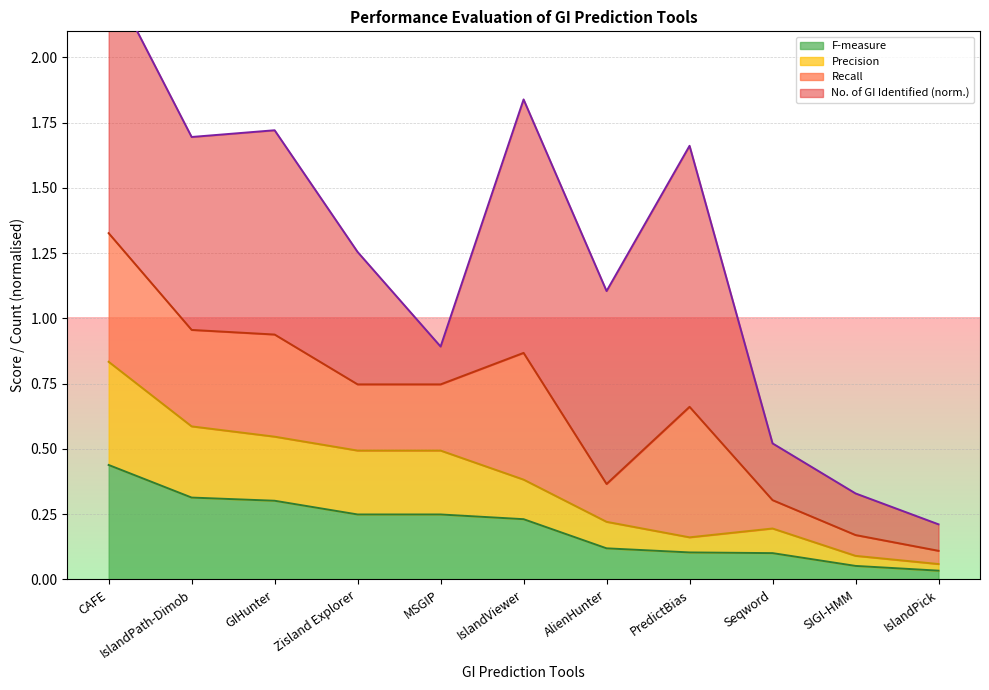

At which category does the chart reach its peak across all series?

CAFE